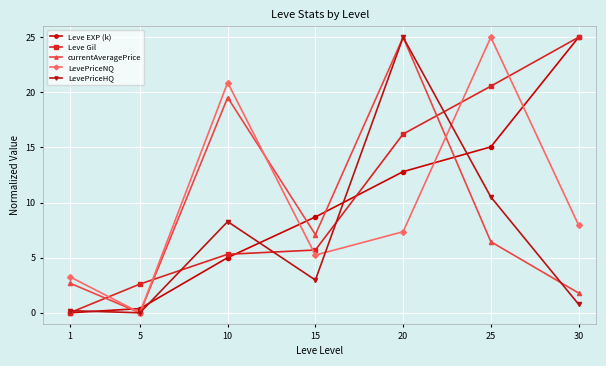

What is the highest value of the Leve EXP (k) series?

25.0